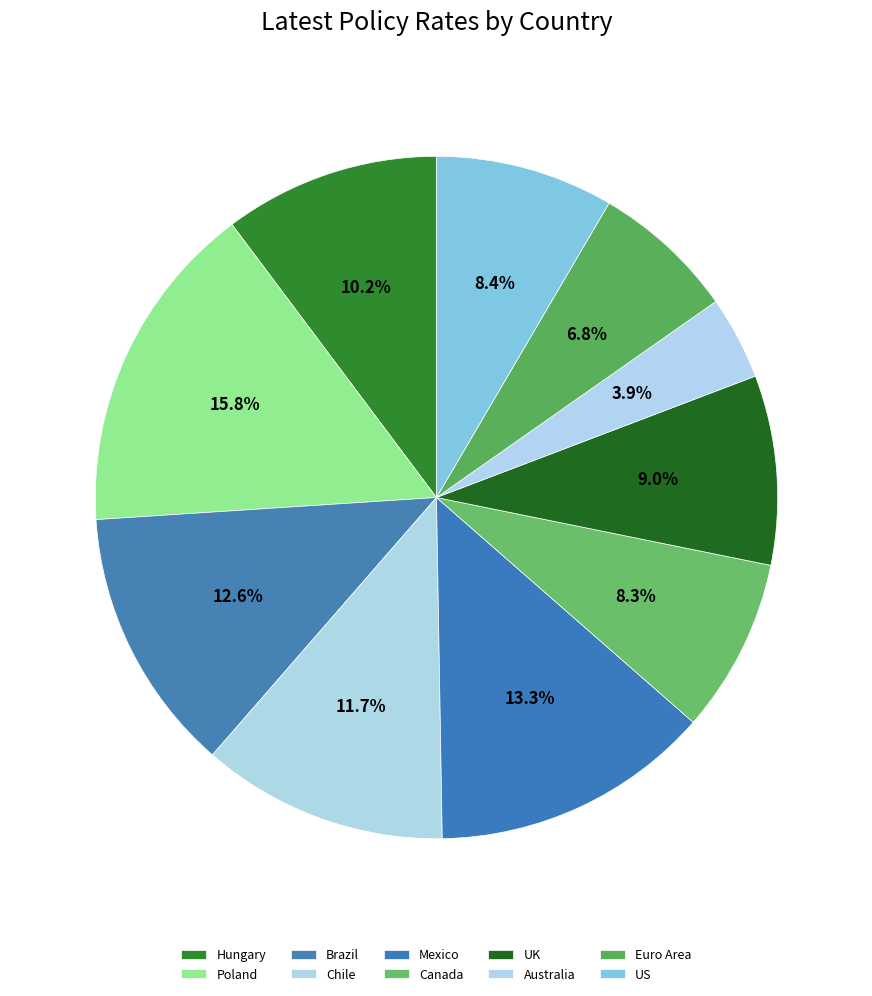

What is the largest slice in the pie chart?

Poland